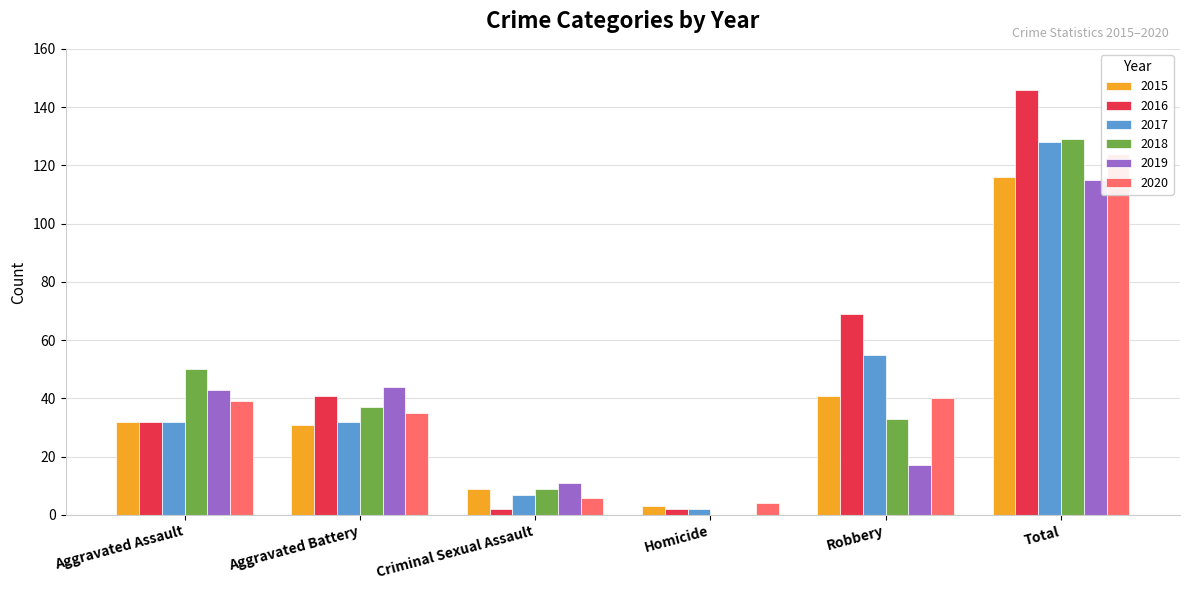

Between Robbery and Aggravated Assault, which is larger?

Robbery